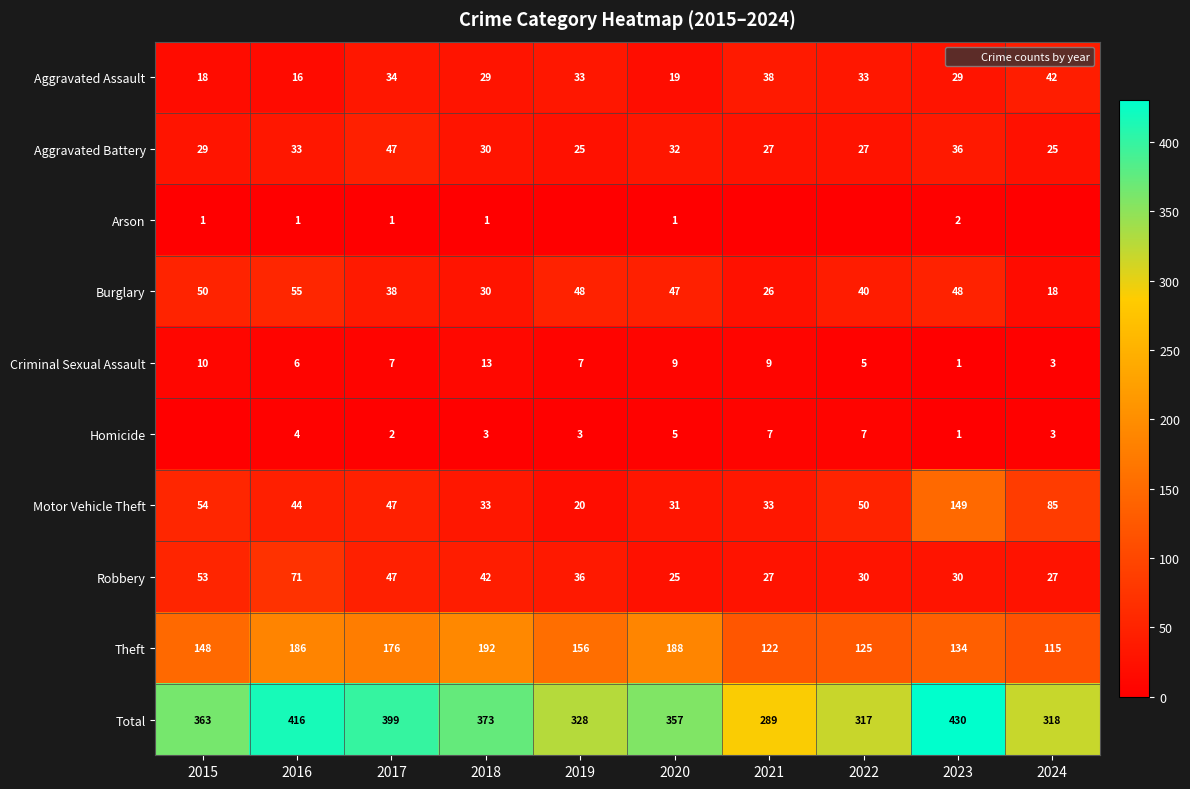

How many data points in Total are above 363?

4